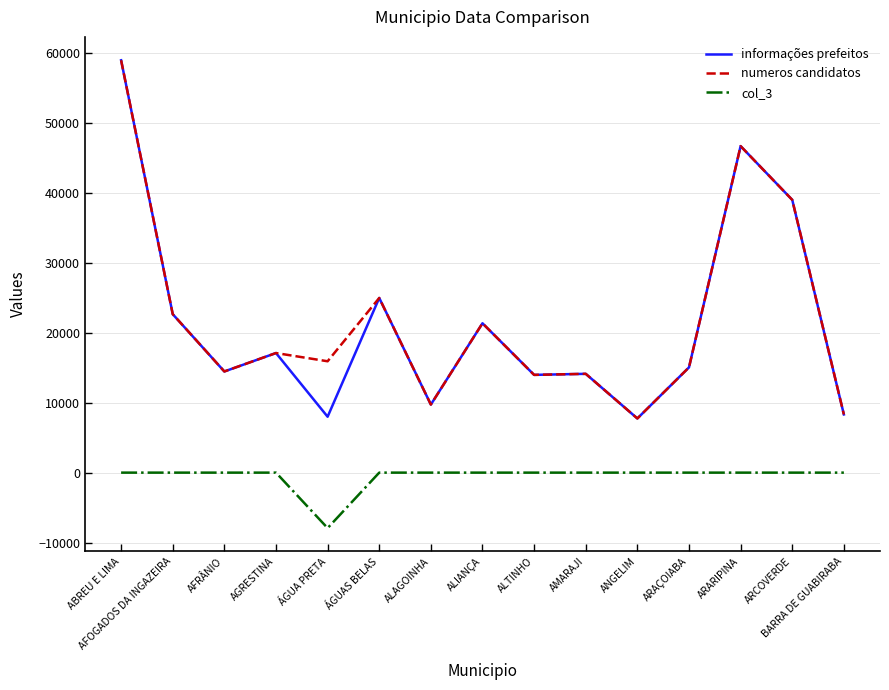

How many lines are shown in the chart?

3